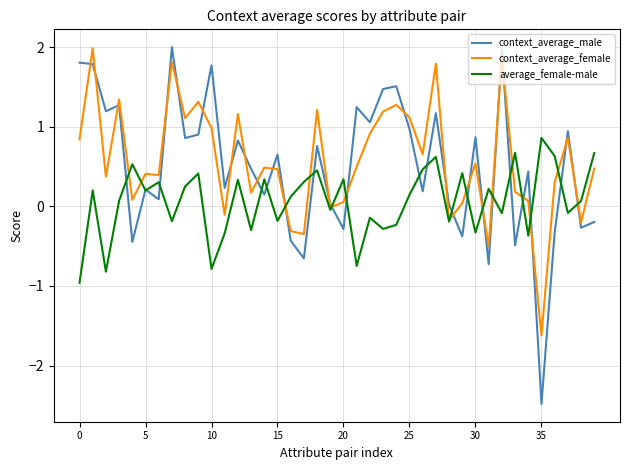

Does the chart have visible grid lines?

Yes